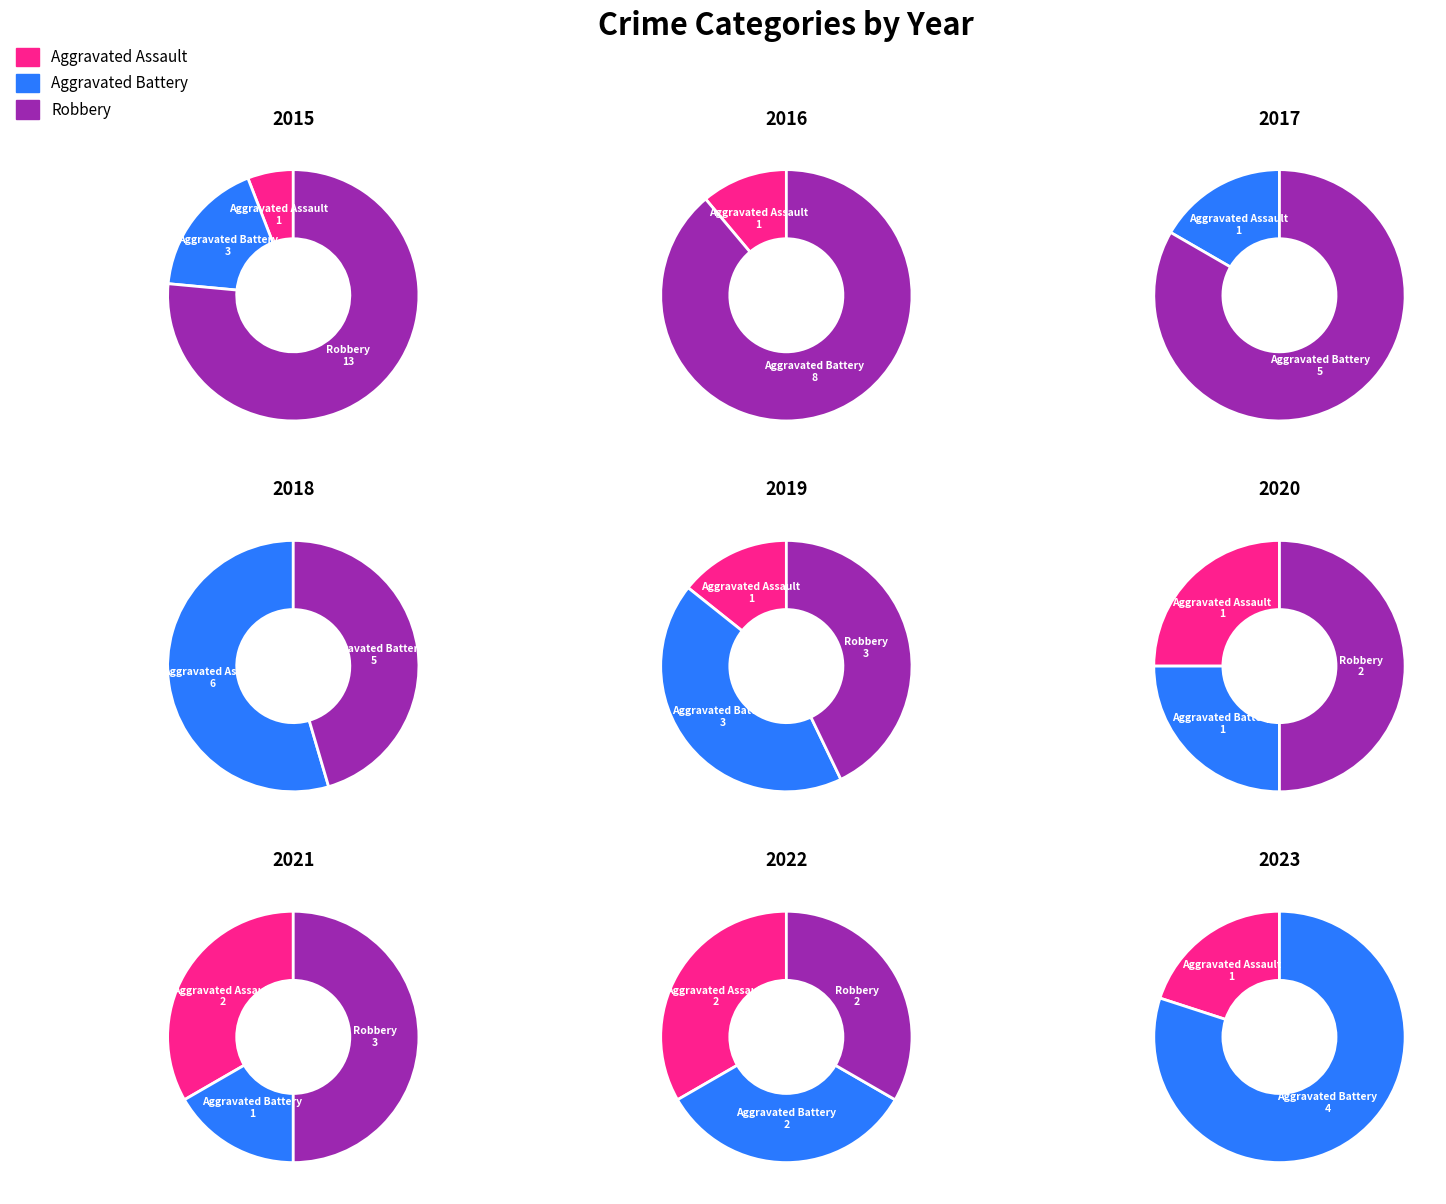

Does 2015 account for over 50% of the chart?

No